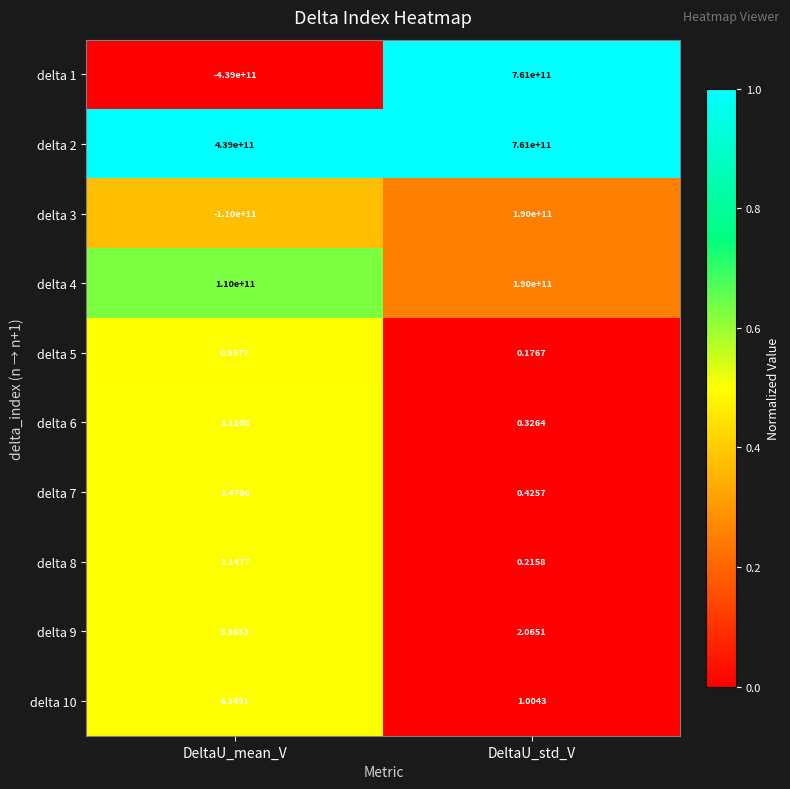

Is the value of delta 5 at DeltaU_mean_V greater than the value of delta 4 at DeltaU_mean_V?

No